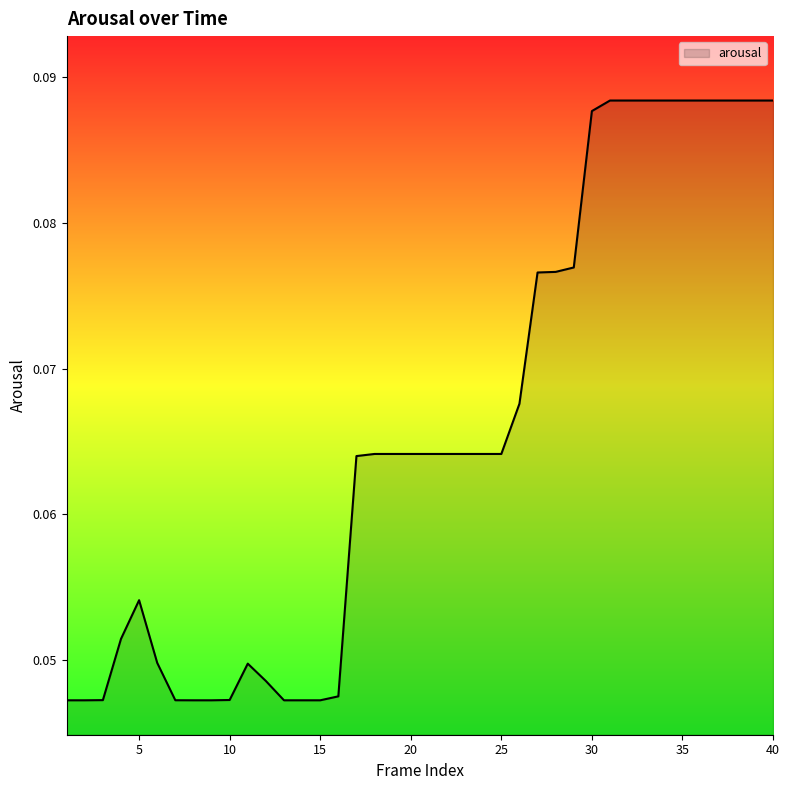

Does the chart display data point markers on the line(s)?

No